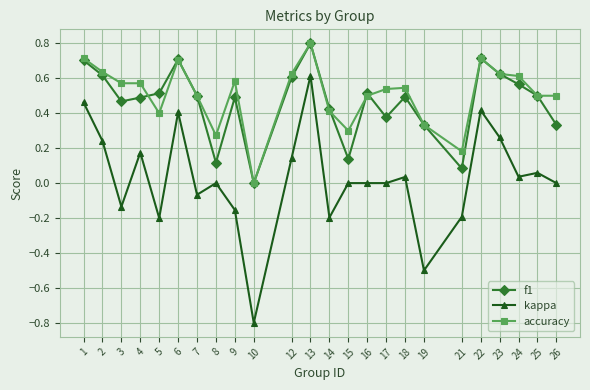

How many distinct data groups are displayed?

3